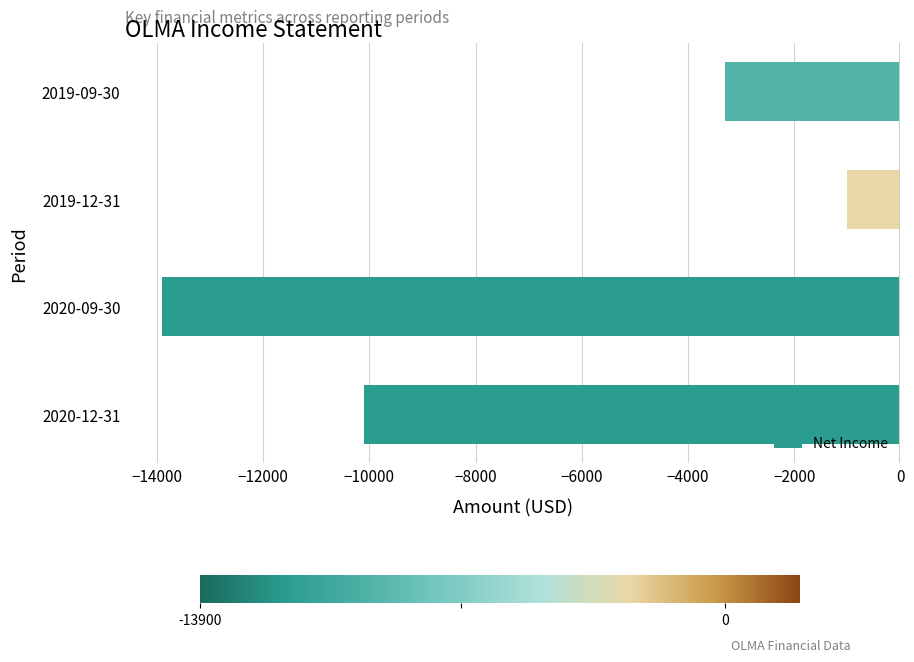

Count the number of data series in this chart.

1